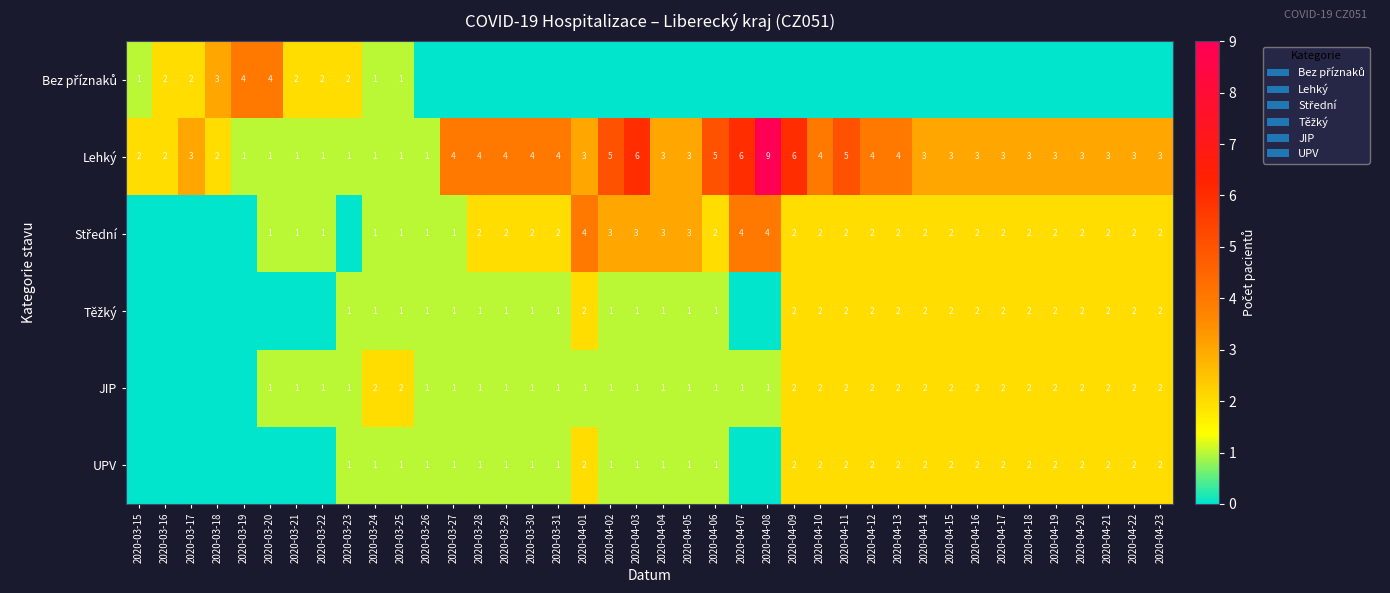

What value does the Lehký series have at 2020-04-17?

3